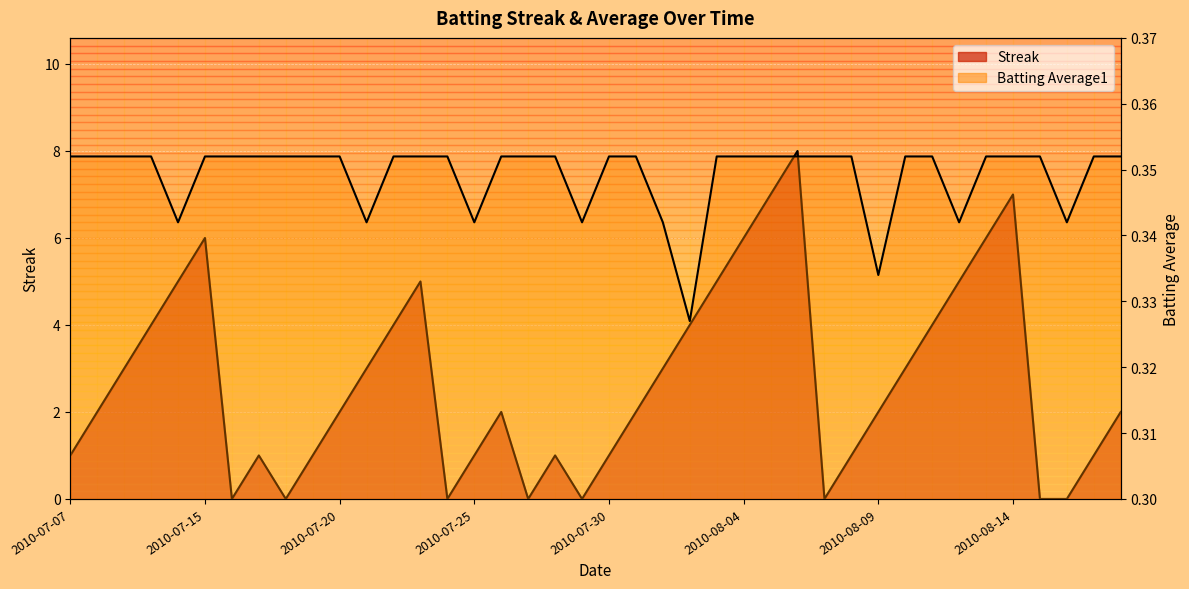

What is the total value across all series at 2010-07-19?

1.4